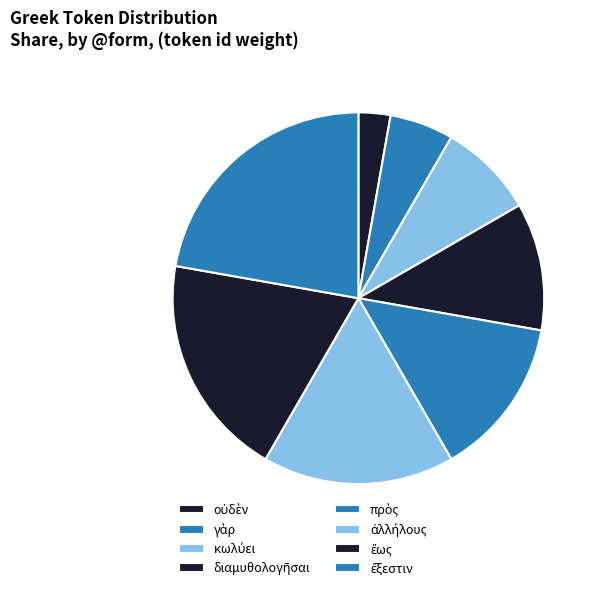

How many slices are in this pie chart?

8